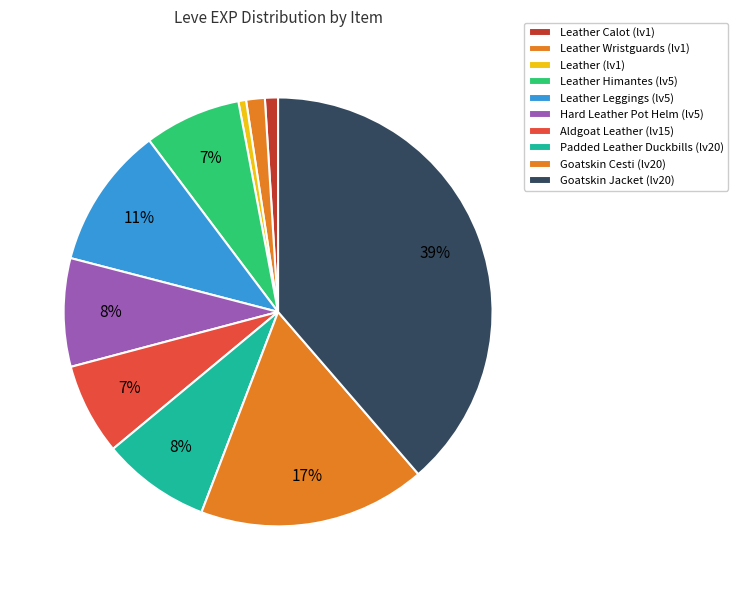

Which slice is the smallest?

Leather